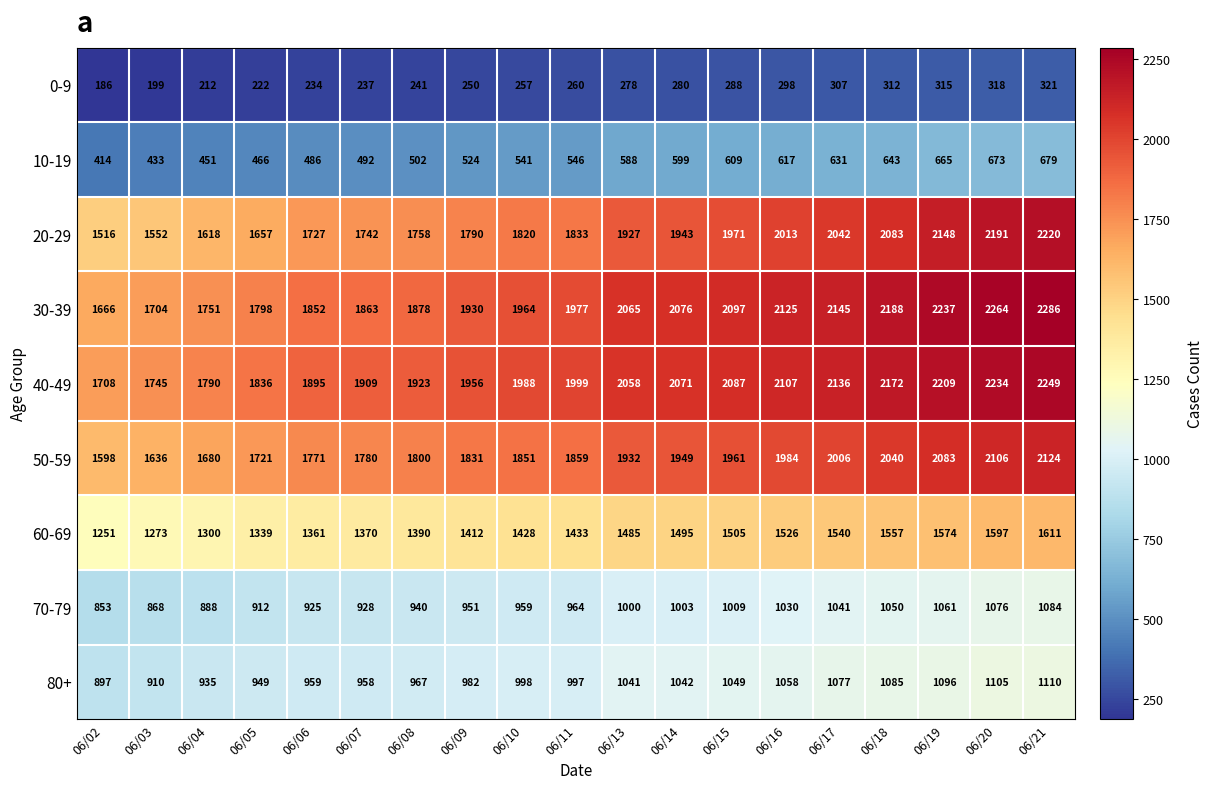

What value does the 80+ series have at 06/16, to the nearest 10?

1060